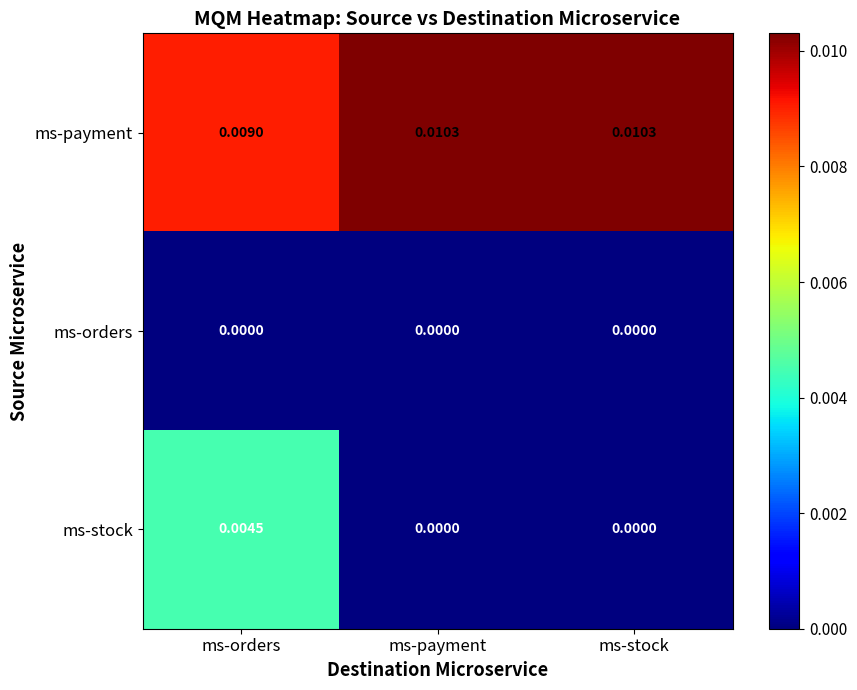

Rank the series at ms-orders from lowest to highest value.

ms-orders, ms-stock, ms-payment